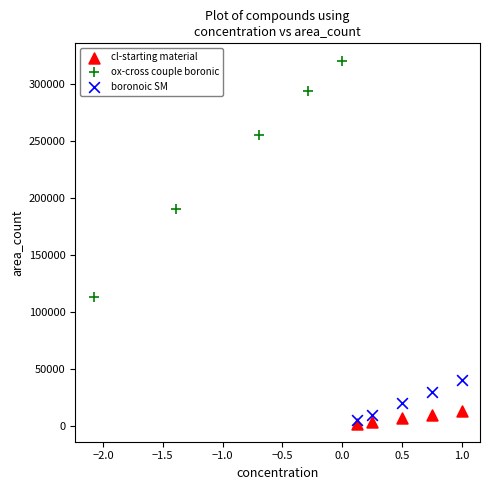

What are all the series names shown in the legend?

cl-starting material, ox-cross couple boronic, boronoic SM